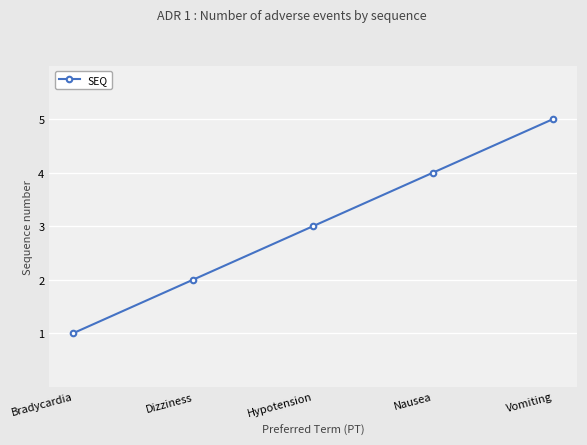

Approximately how many times larger is the value at Hypotension compared to Bradycardia?

3.0